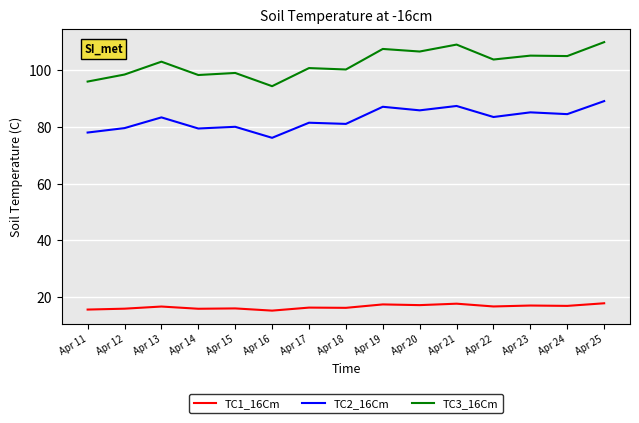

Rank the series at Apr 18 from lowest to highest value.

TC1_16Cm, TC2_16Cm, TC3_16Cm